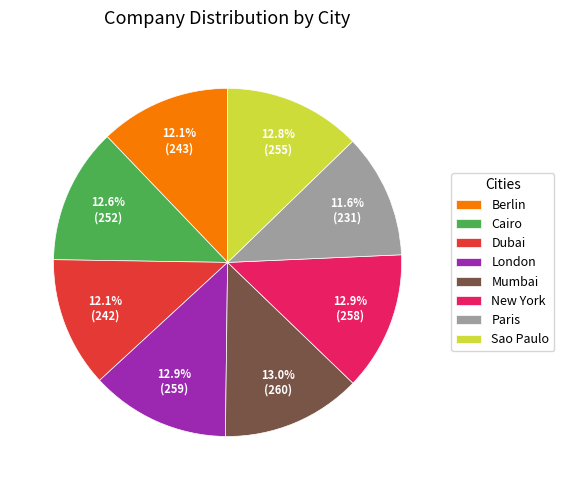

Is there any slice that represents more than half of the pie?

No